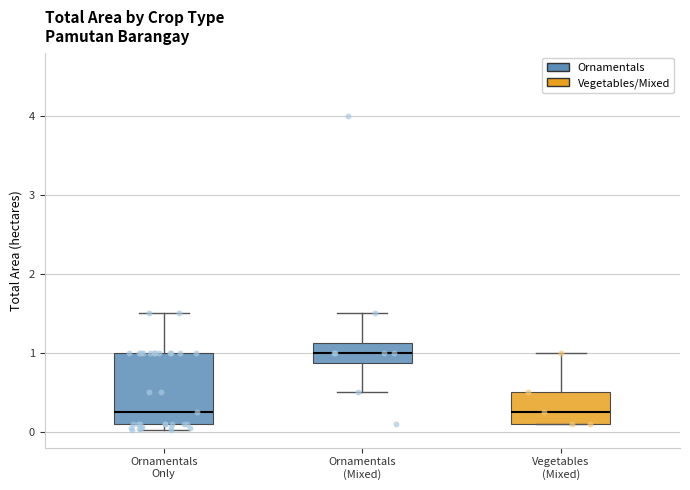

Reading left to right, read every box against the y-axis: the position of its median line, the range the box covers, and the ends of its whiskers. The values are not printed on the chart, so give them approximately, as read against the axis.

Ornamentals Only: median 0.3, box 0.1 to 1.0, whiskers 0.0 to 1.5
Ornamentals (Mixed): median 1.0, box 0.9 to 1.1, whiskers 0.5 to 1.5
Vegetables (Mixed): median 0.3, box 0.1 to 0.5, whiskers 0.1 to 1.0